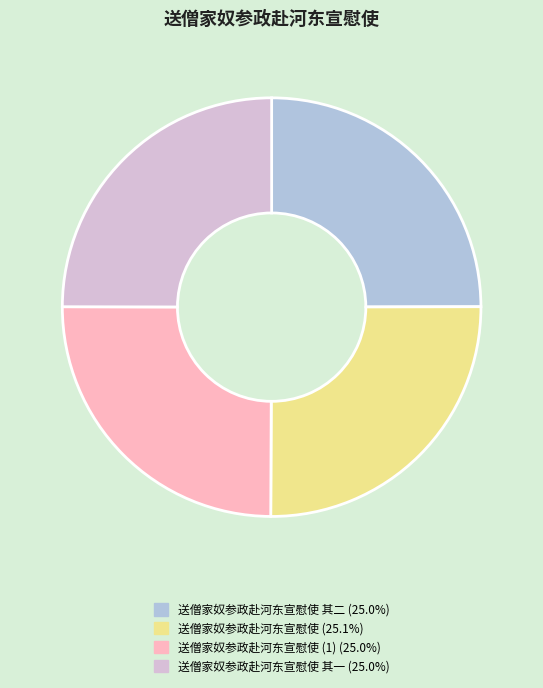

Is there any slice that represents more than half of the pie?

No